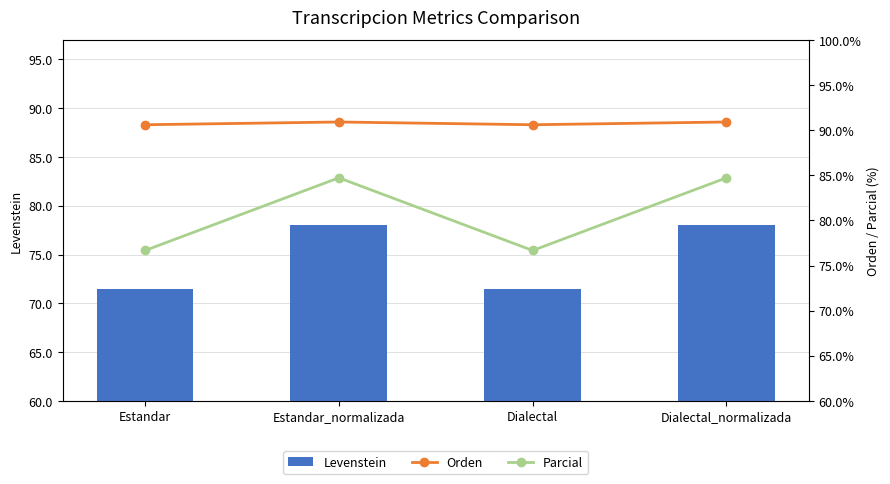

Reading right to left, extract all data points from this chart.

Levenstein: Dialectal_normalizada=78.0	Dialectal=71.5	Estandar_normalizada=78.0	Estandar=71.5
Orden: Dialectal_normalizada=90.9	Dialectal=90.6	Estandar_normalizada=90.9	Estandar=90.6
Parcial: Dialectal_normalizada=84.7	Dialectal=76.7	Estandar_normalizada=84.7	Estandar=76.7